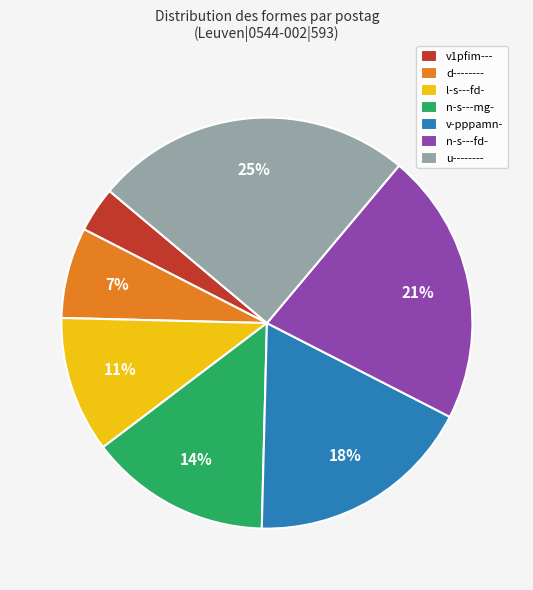

Approximately how many times larger is the value at n-s---mg- compared to u--------?

0.6